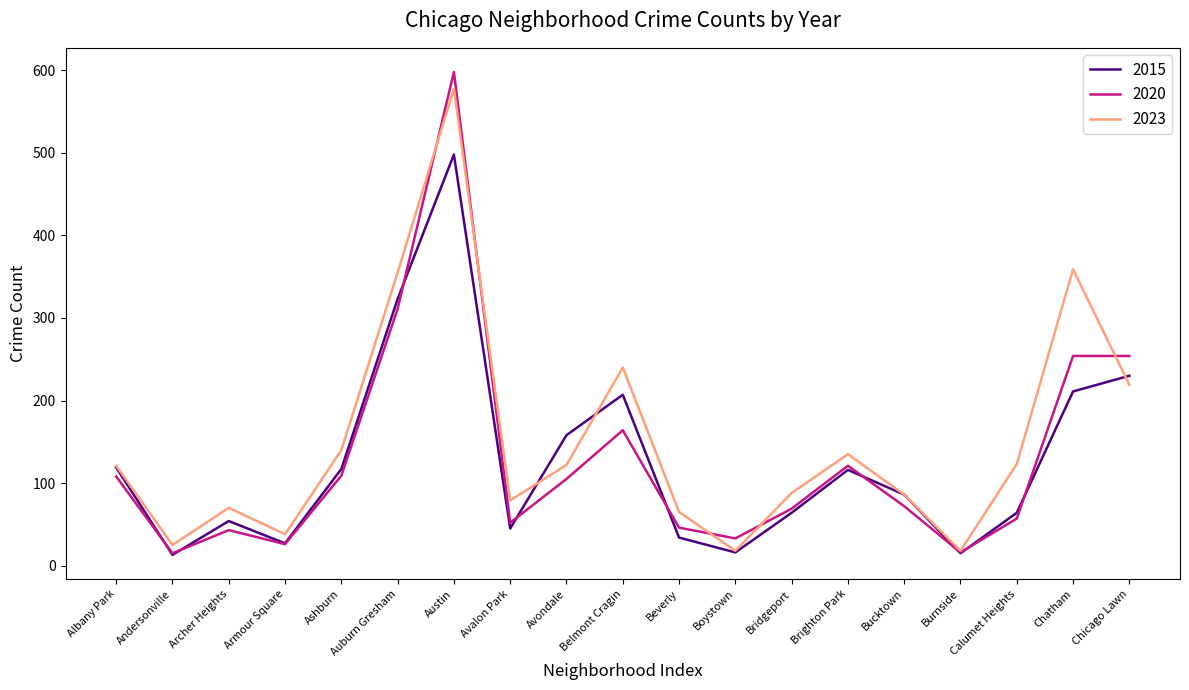

Where is the first local maximum for 2015?

Archer Heights